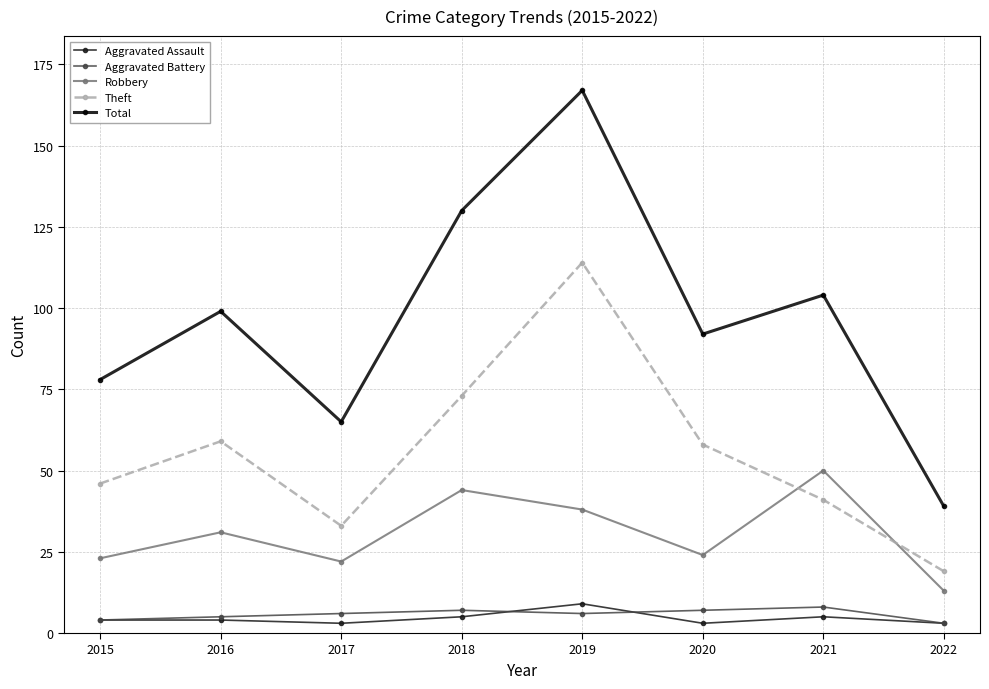

What are all the series names shown in the legend?

Aggravated Assault, Aggravated Battery, Robbery, Theft, Total